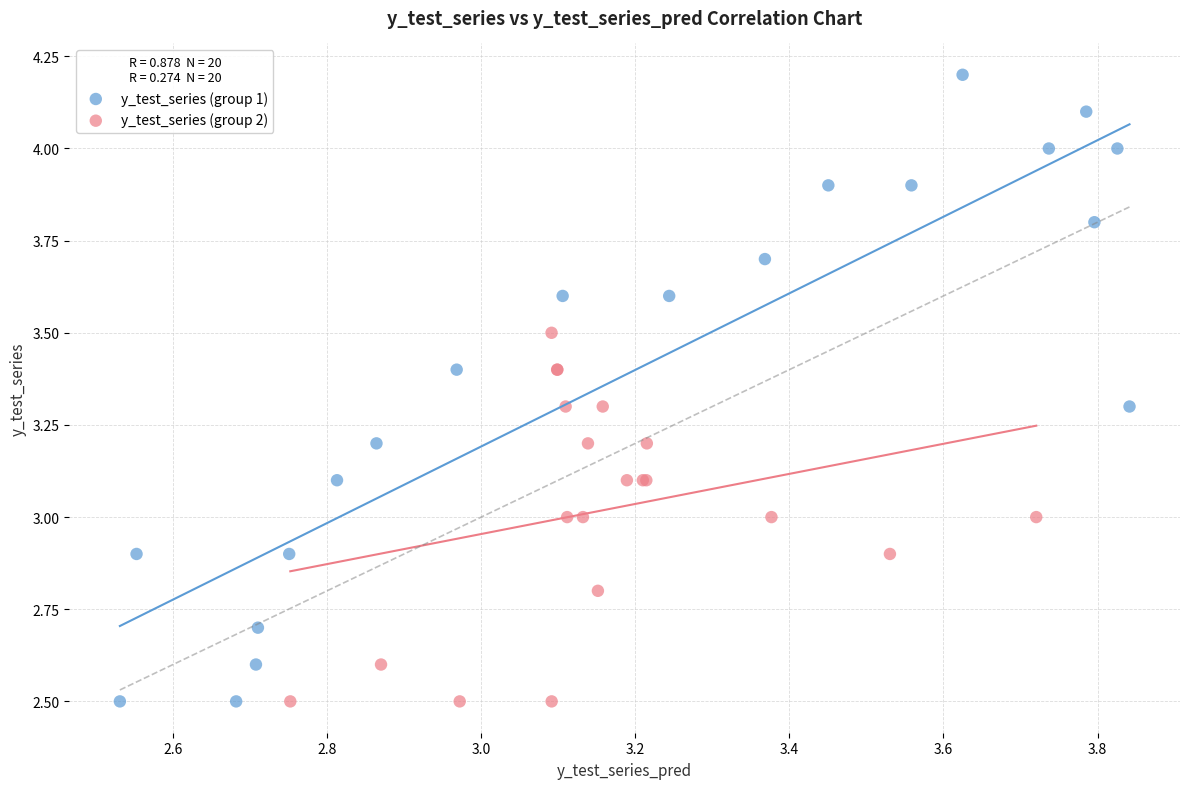

What are all the series names shown in the legend?

y_test_series (group 1), y_test_series (group 2)